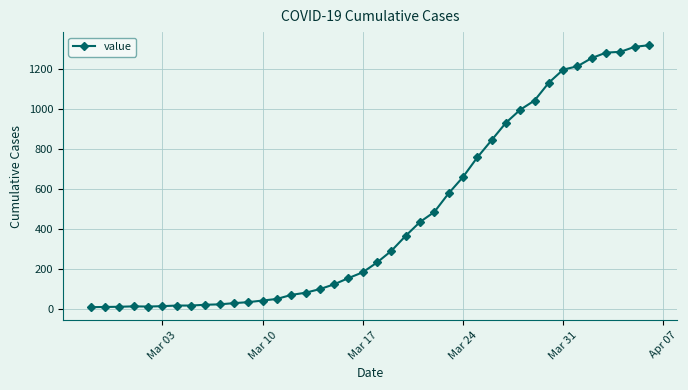

What is the greatest value displayed?

1317